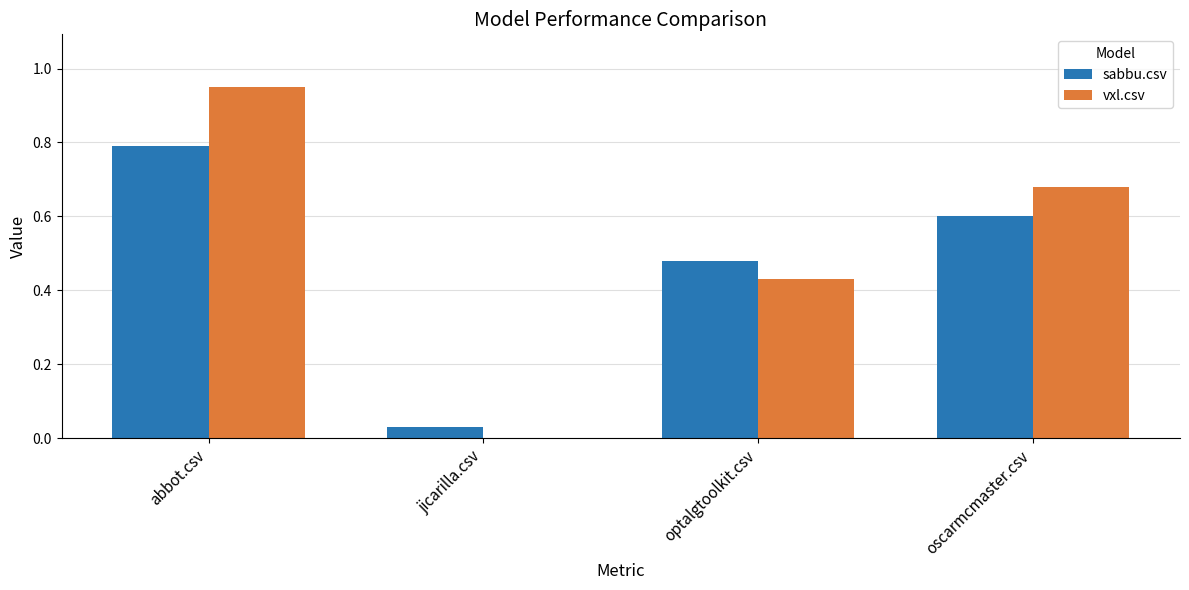

How many groups of bars are there?

4